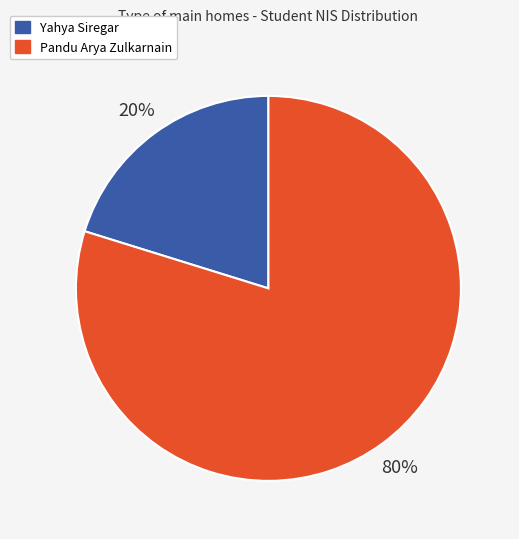

How many slices are in this pie chart?

2